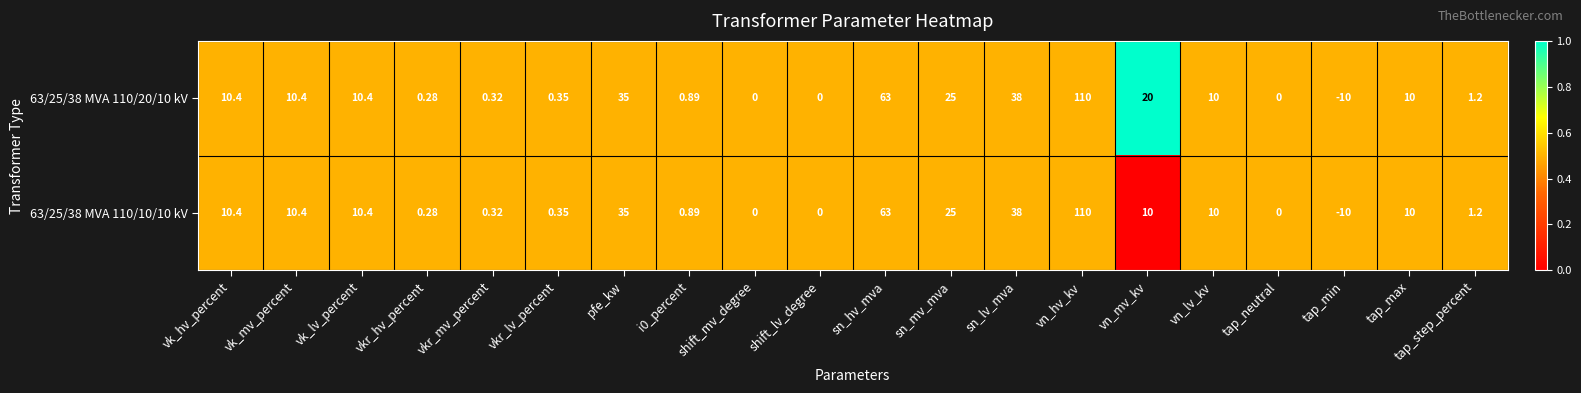

At which label does 63/25/38 MVA 110/10/10 kV first exceed 10?

vk_hv_percent